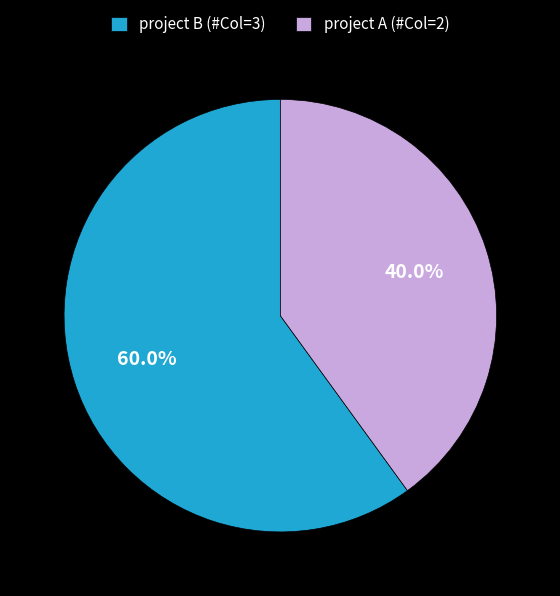

What percentage is the project A (#Col=2) slice, to the nearest percent?

40%